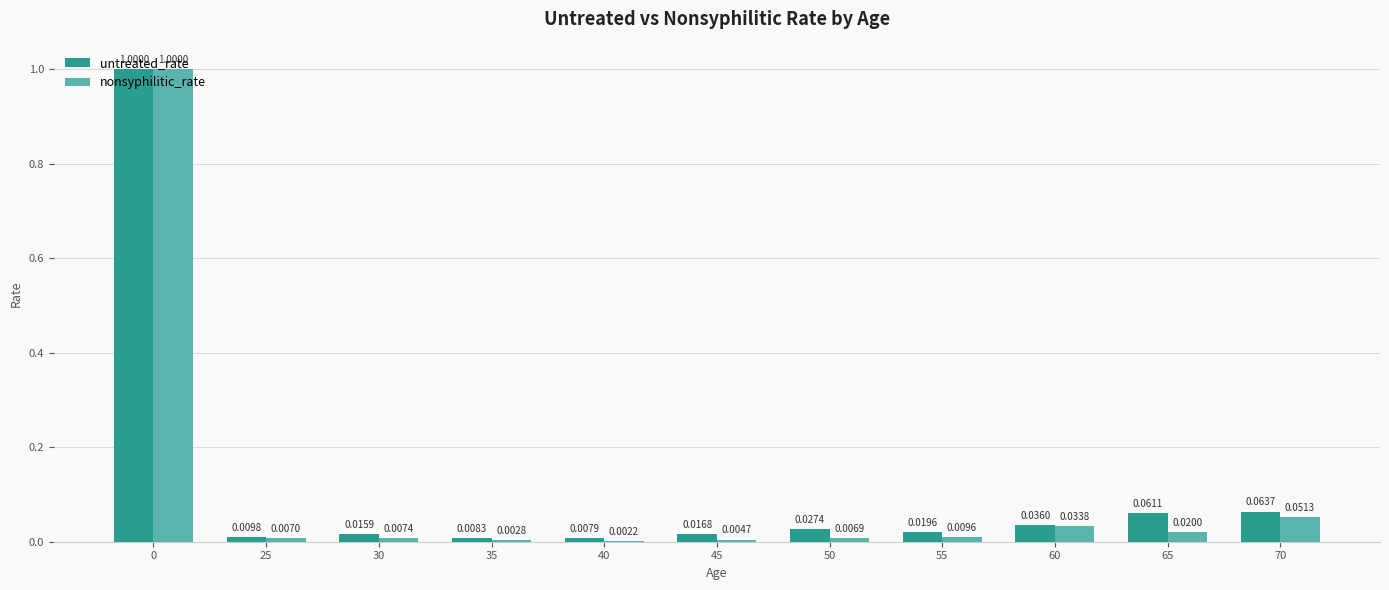

Is the value of untreated_rate at 25 greater than the value of nonsyphilitic_rate at 35?

Yes